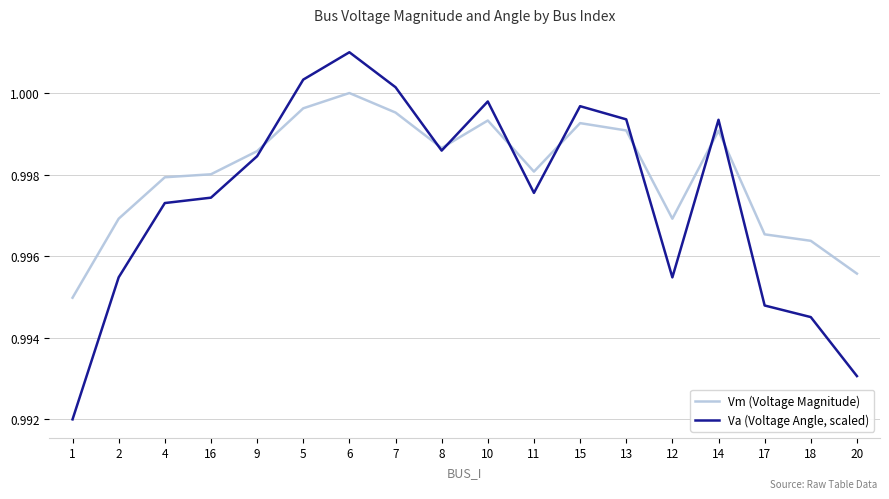

Rank the series at 16 from lowest to highest value.

Va (Voltage Angle, scaled), Vm (Voltage Magnitude)